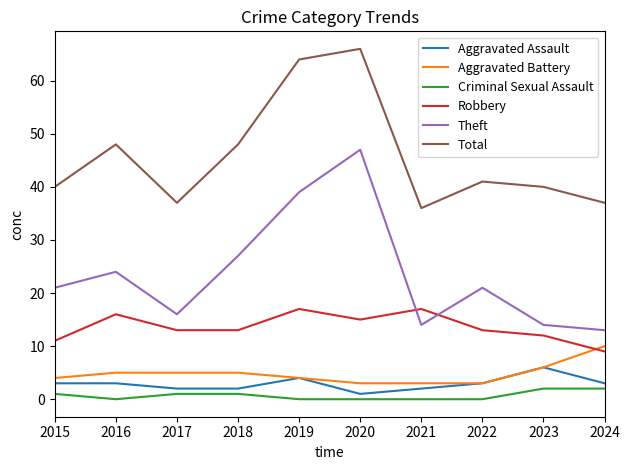

At which label does Total reach its peak?

2020